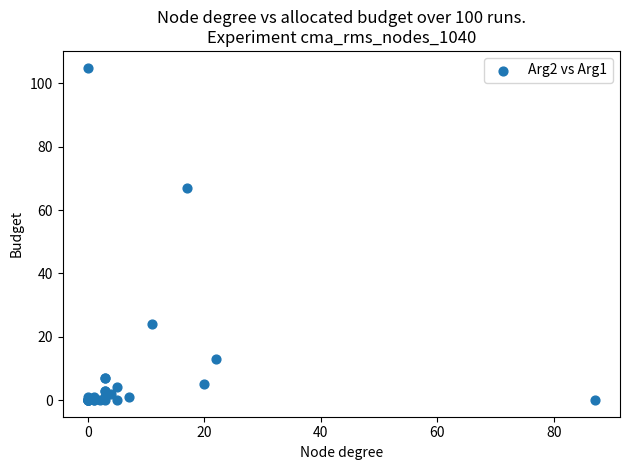

What Y value in the scatter plot is closest to 52?

67